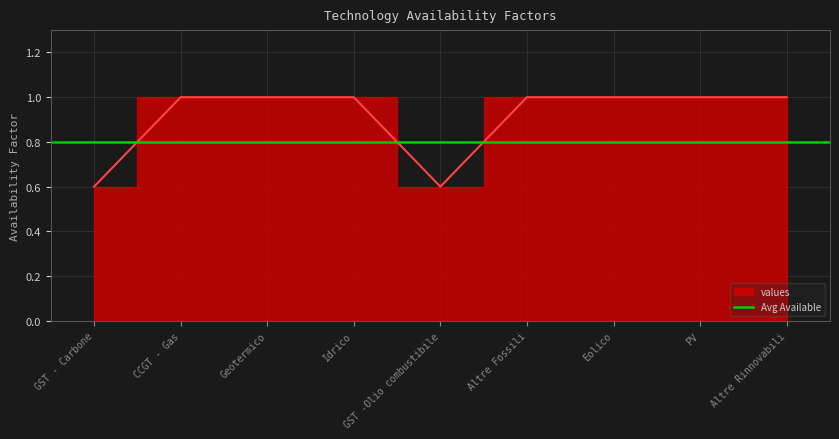

Which category has the lowest value across all series?

GST - Carbone